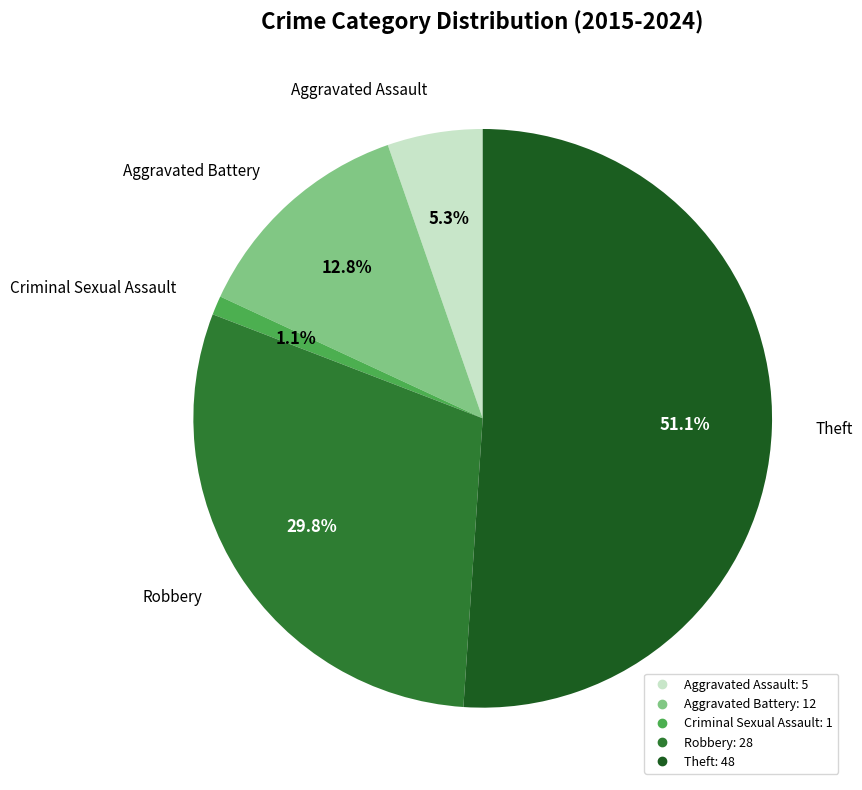

Which category has the biggest portion of the pie?

Theft